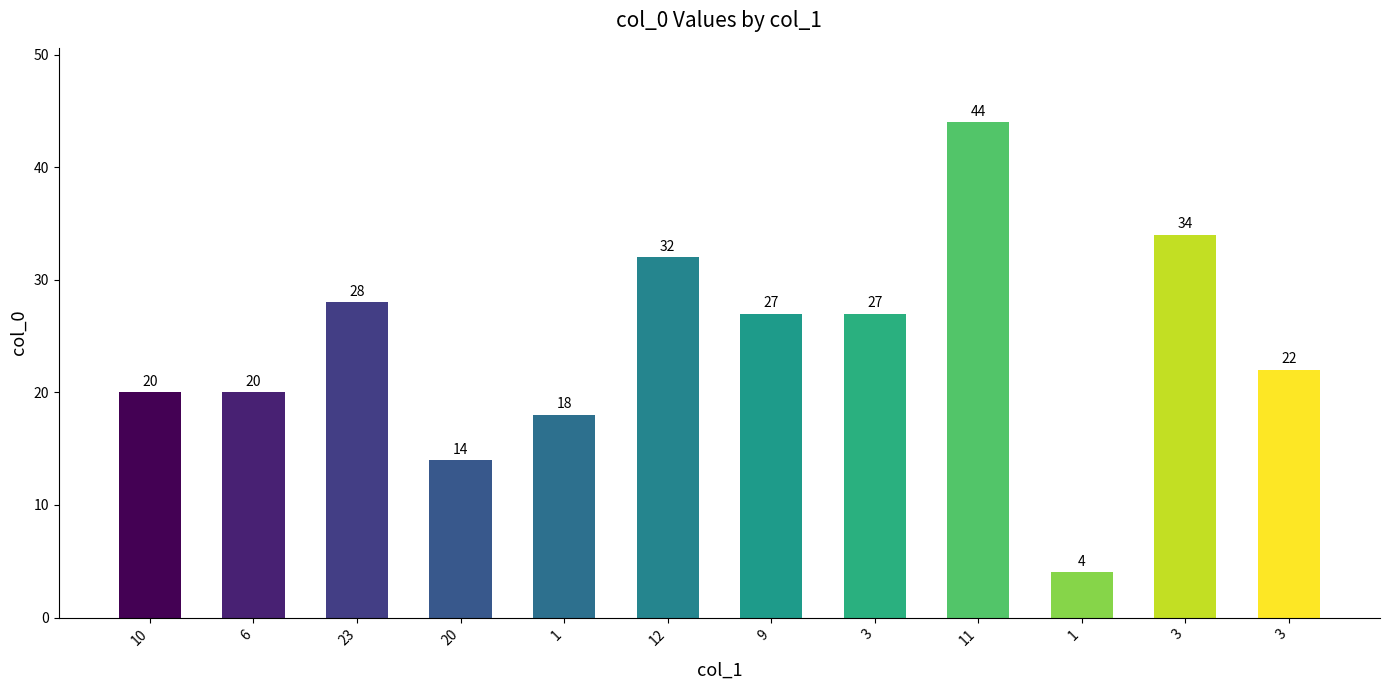

Is it true that the value at 1 is 18?

True